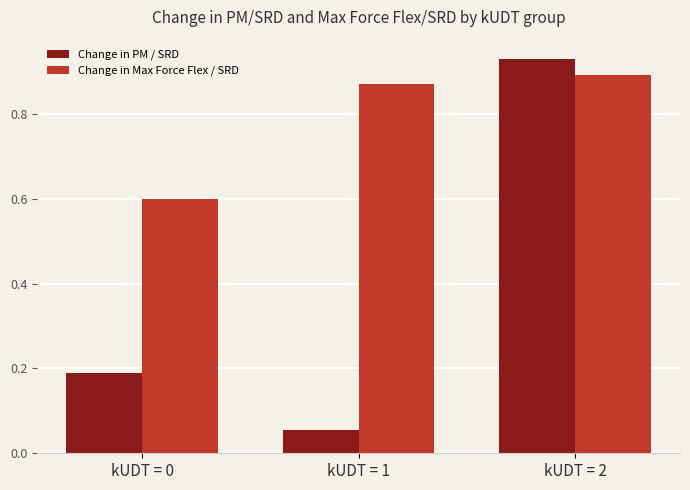

How many data points does each series have?

3